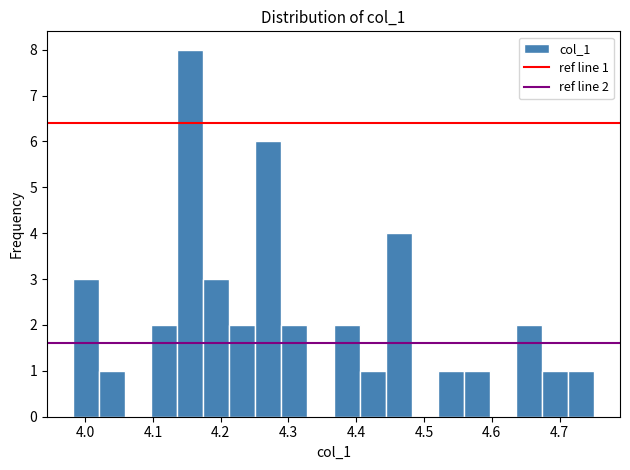

Around what value on the x-axis is the tallest bar? Give the approximate position of its centre, as read against the axis.

4.16